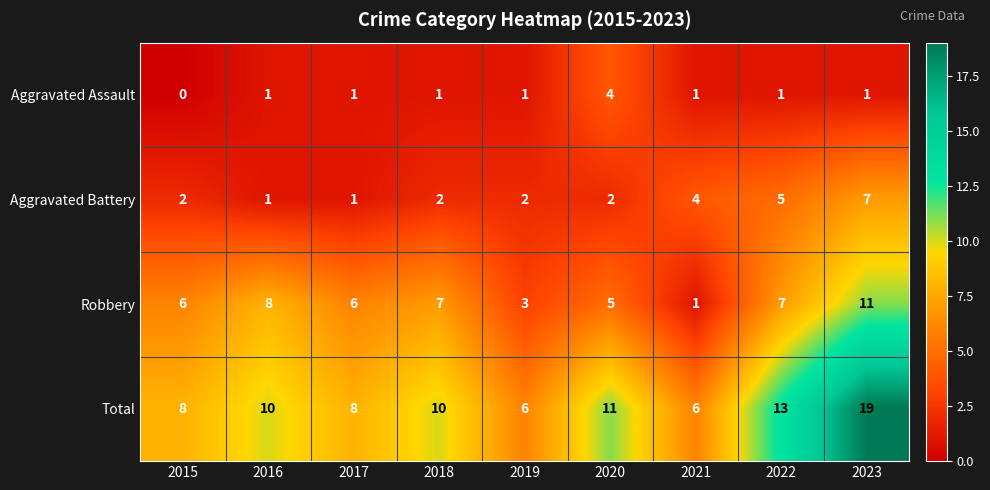

List the series in order of their peak value, lowest first.

Aggravated Assault, Aggravated Battery, Robbery, Total